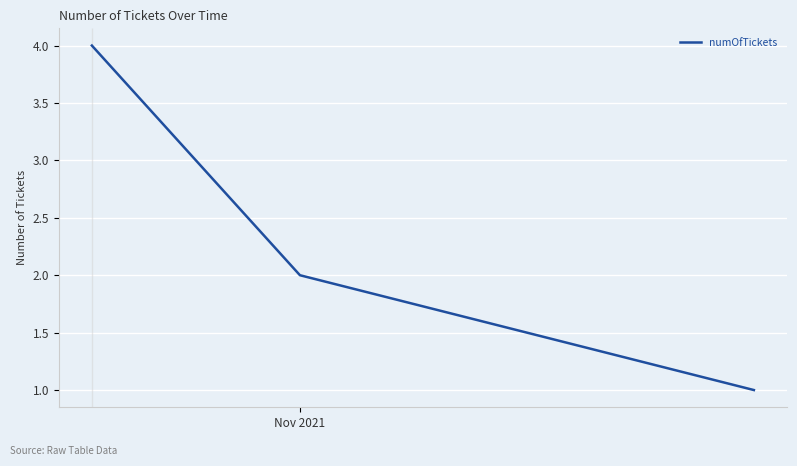

What is the maximum value shown in the chart?

4